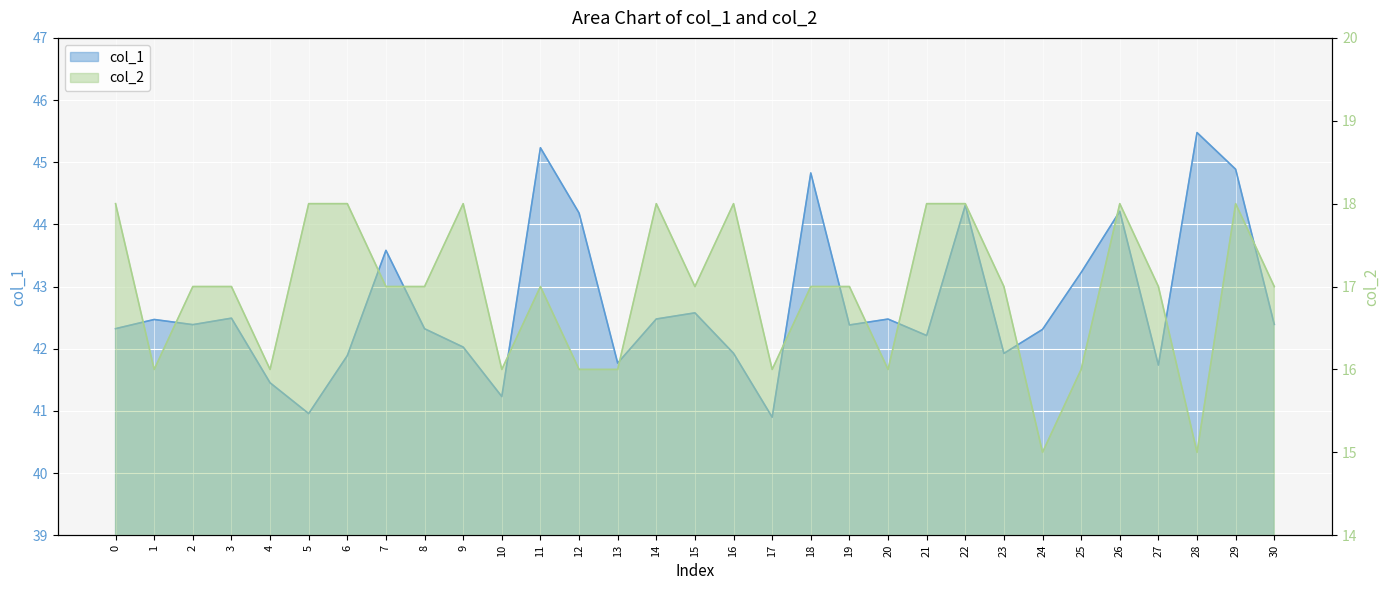

Reading left to right, what are all the values shown in this chart?

col_1: 42.3	42.5	42.4	42.5	41.5	41.0	41.9	43.6	42.3	42.0	41.2	45.2	44.2	41.8	42.5	42.6	41.9	40.9	44.8	42.4	42.5	42.2	44.3	41.9	42.3	43.2	44.2	41.7	45.5	44.9	42.4
col_2: 18.0	16.0	17.0	17.0	16.0	18.0	18.0	17.0	17.0	18.0	16.0	17.0	16.0	16.0	18.0	17.0	18.0	16.0	17.0	17.0	16.0	18.0	18.0	17.0	15.0	16.0	18.0	17.0	15.0	18.0	17.0